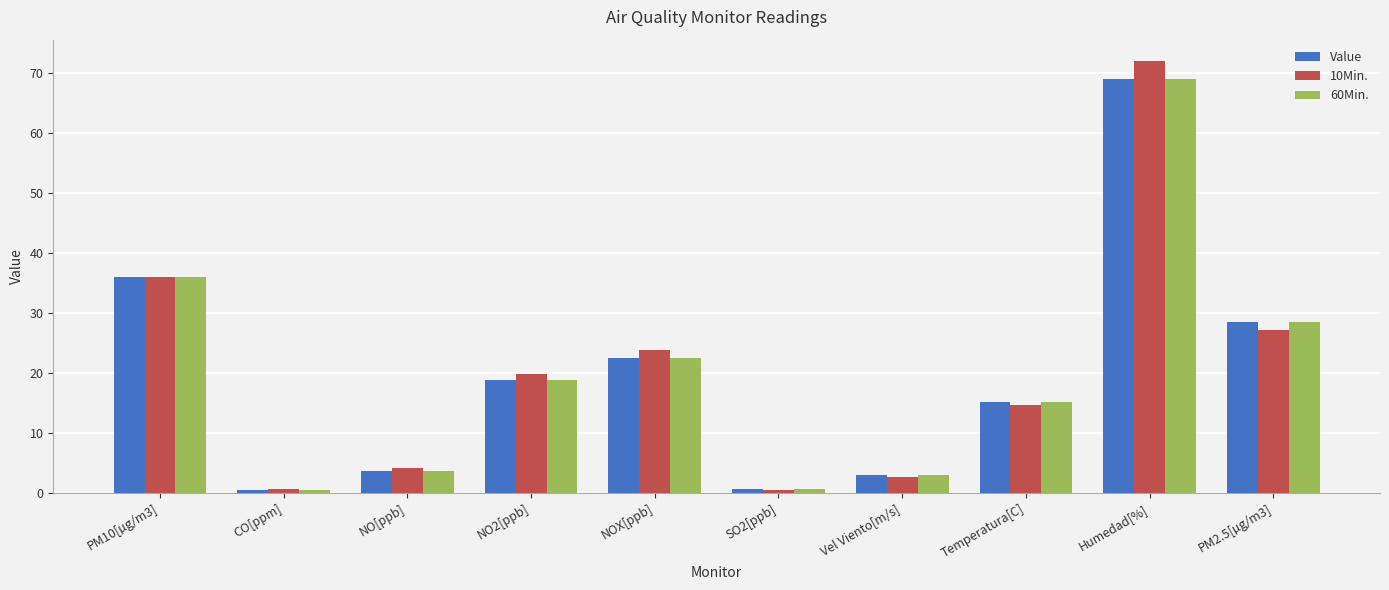

What is the total value across all series at Humedad[%]?

210.0